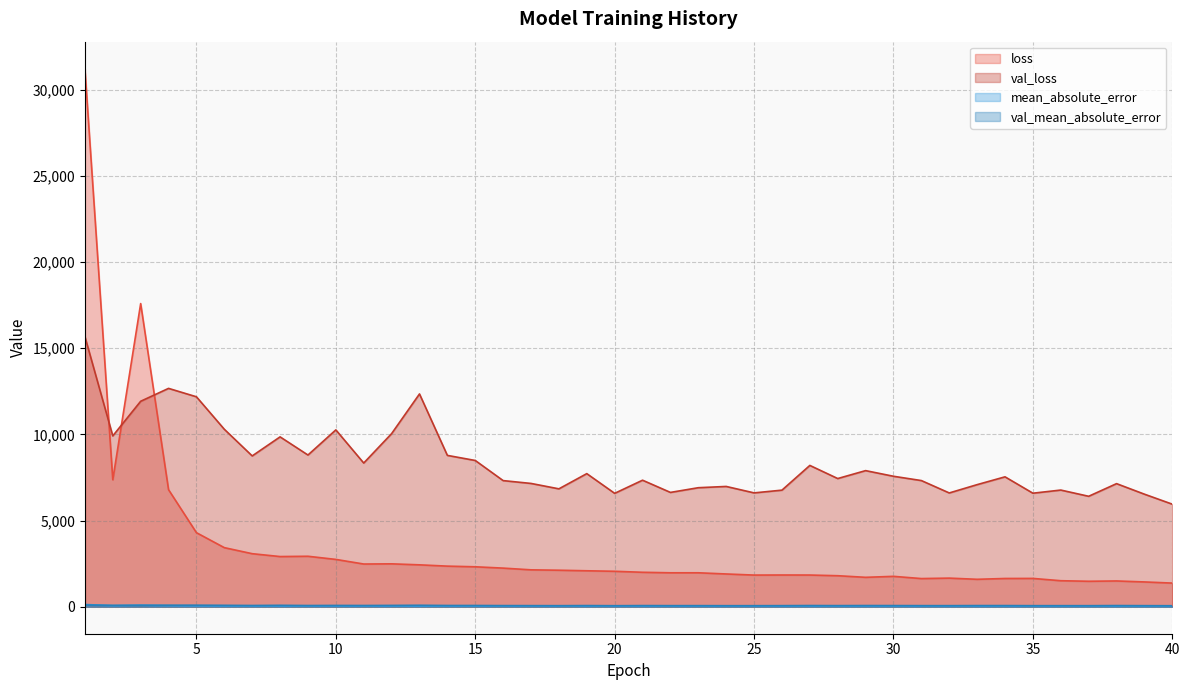

List the series in order of their peak value, highest first.

loss, val_loss, mean_absolute_error, val_mean_absolute_error